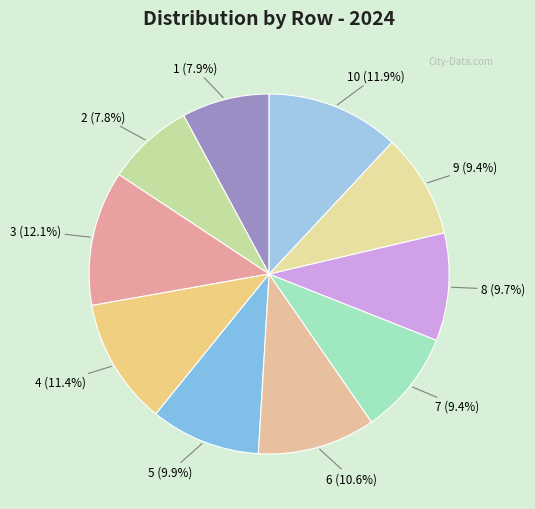

Do 6 (10.6%) and 1 (7.9%) together represent more than half of the pie?

No